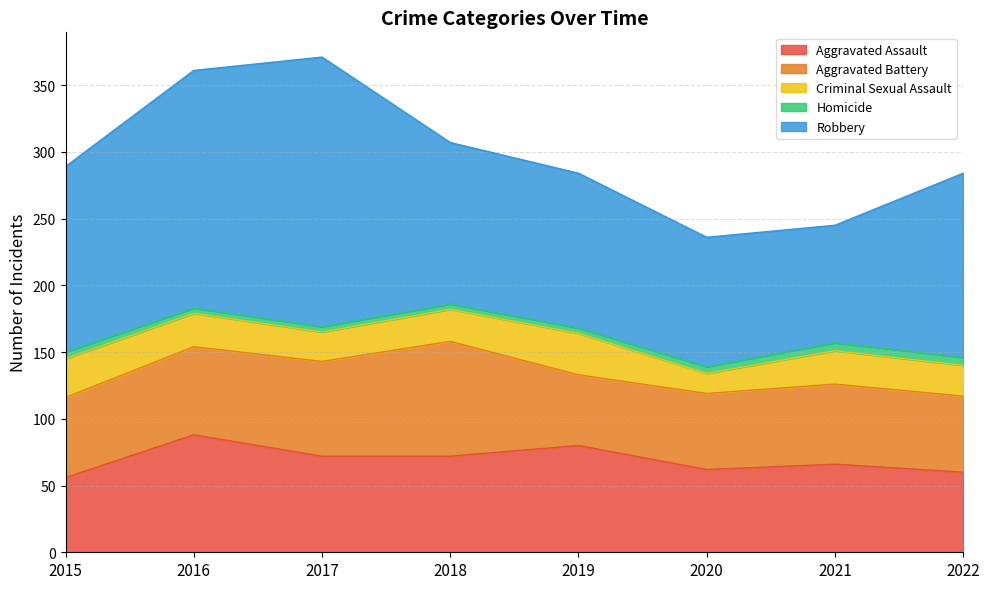

Reading right to left, what are all the values shown in this chart?

Aggravated Assault: 2022=60	2021=66	2020=62	2019=80	2018=72	2017=72	2016=88	2015=56
Aggravated Battery: 2022=57	2021=60	2020=57	2019=53	2018=86	2017=71	2016=66	2015=60
Criminal Sexual Assault: 2022=23	2021=25	2020=15	2019=31	2018=24	2017=22	2016=25	2015=29
Homicide: 2022=6	2021=6	2020=5	2019=4	2018=4	2017=4	2016=4	2015=5
Robbery: 2022=138	2021=88	2020=97	2019=116	2018=121	2017=202	2016=178	2015=139